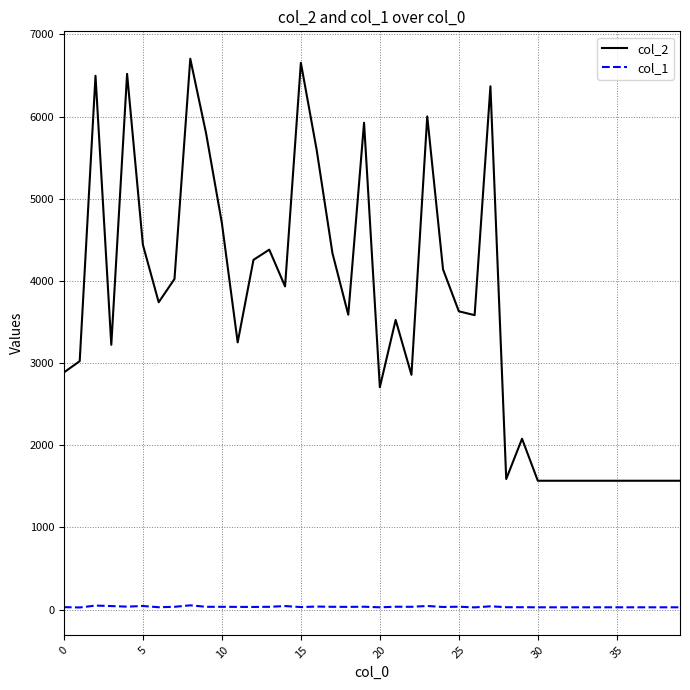

Rank the series by their maximum value, from highest to lowest.

col_2, col_1